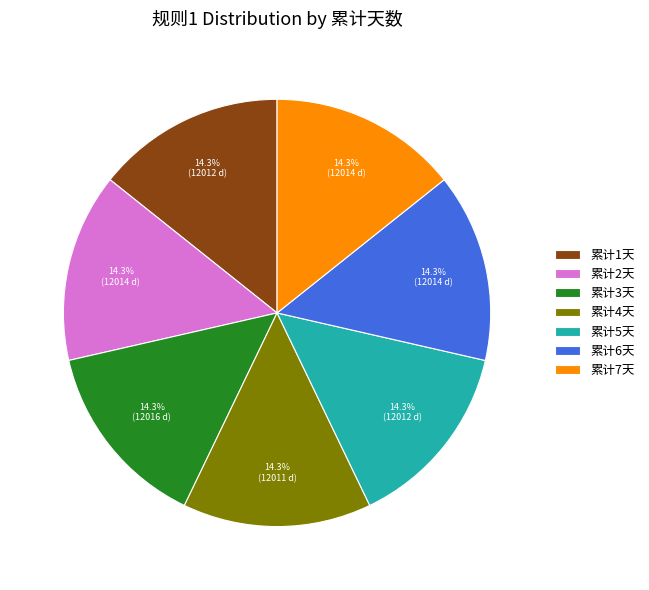

To the nearest percent, what percentage of the pie is 累计7天?

14%